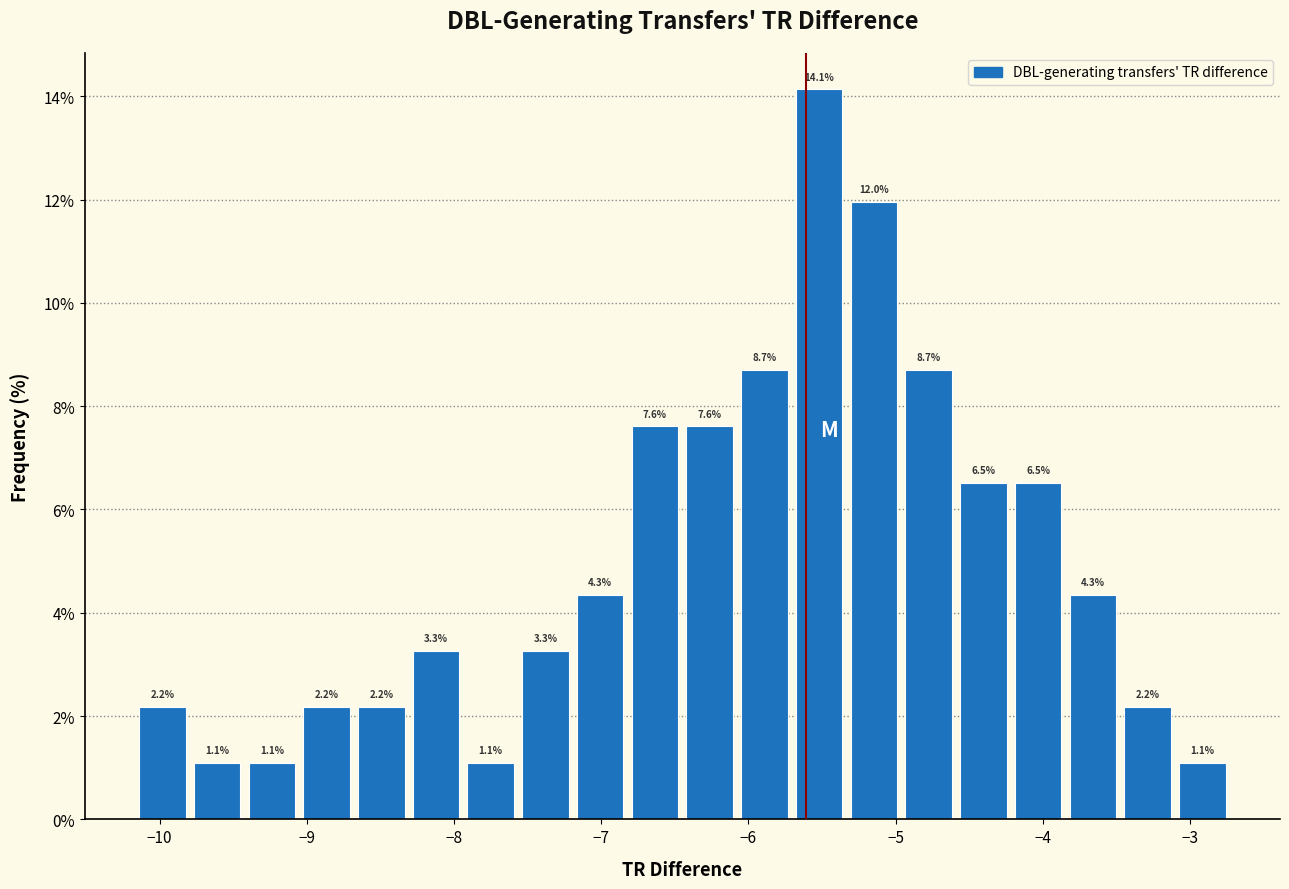

Around what value on the x-axis is the tallest bar? Give the approximate position of its centre, as read against the axis.

-5.5